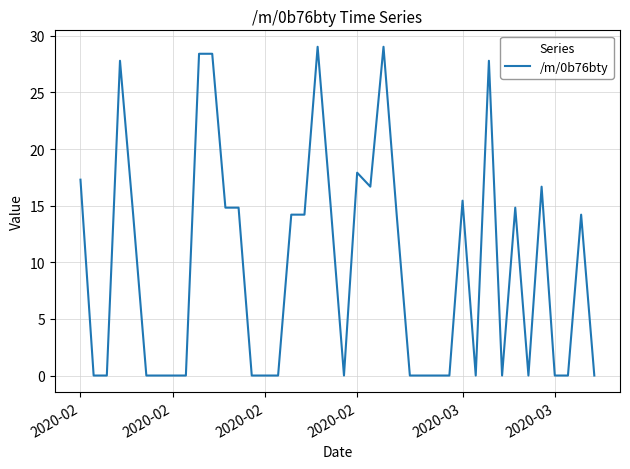

What is the difference between the maximum and minimum values?

29.0